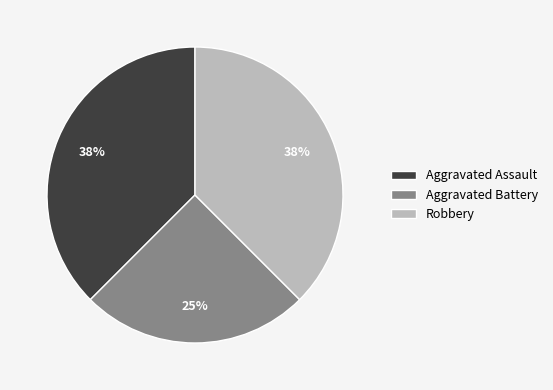

Do Aggravated Assault and Aggravated Battery together represent more than half of the pie?

Yes